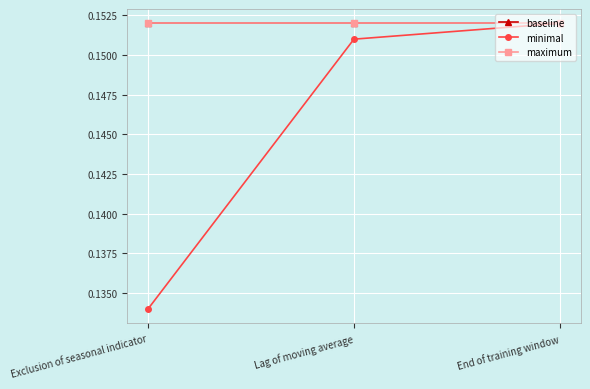

Is this an area chart (filled region under the line)?

No